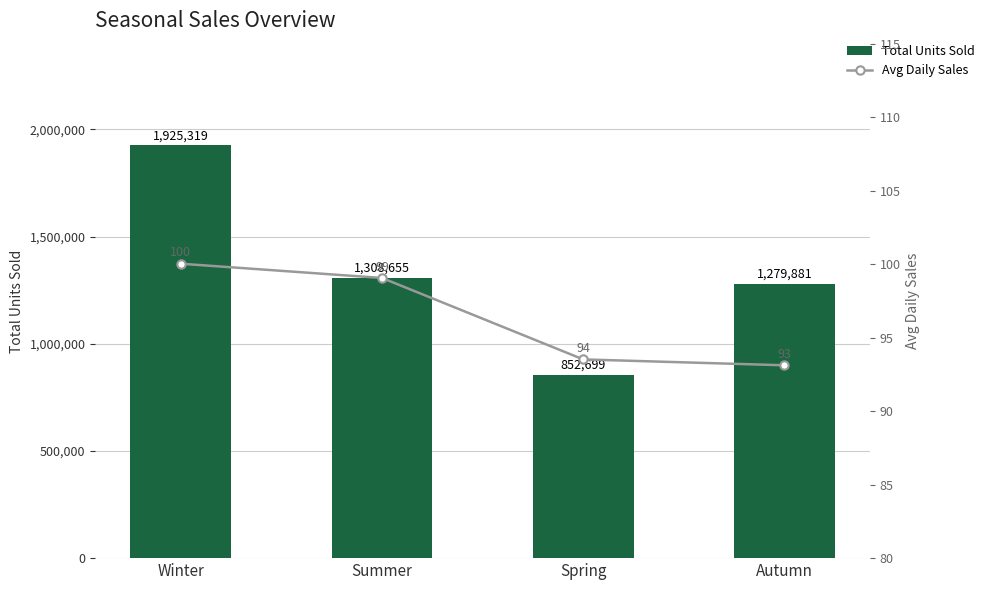

How many data points in Avg Daily Sales are above 99?

2